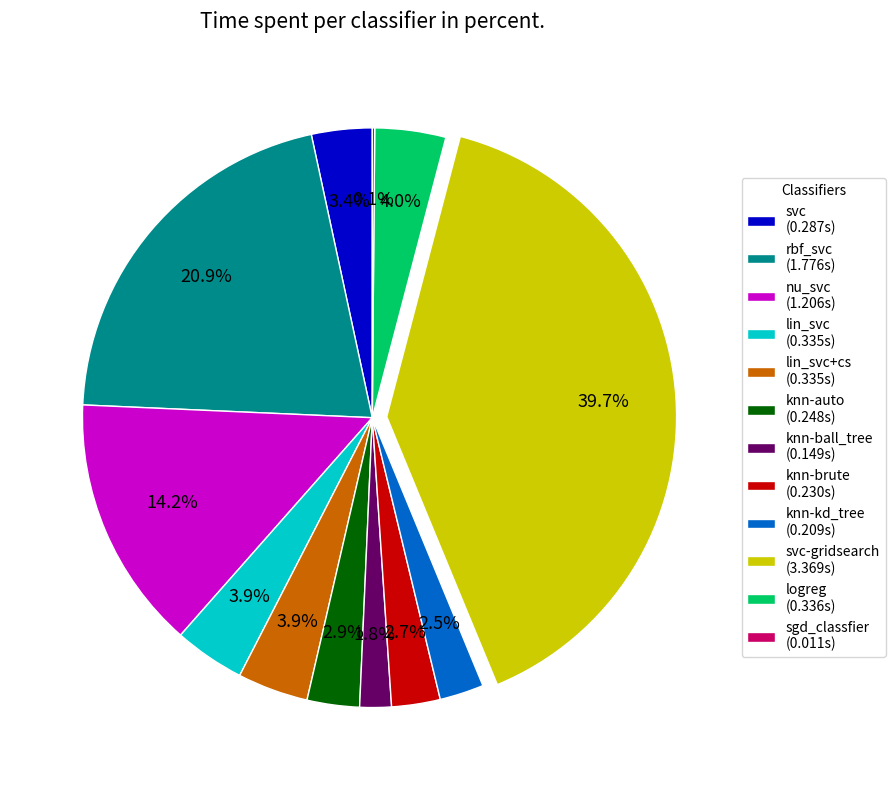

What is the total percentage of svc-gridsearch (3.369s) and lin_svc+cs (0.335s)?

43.6%